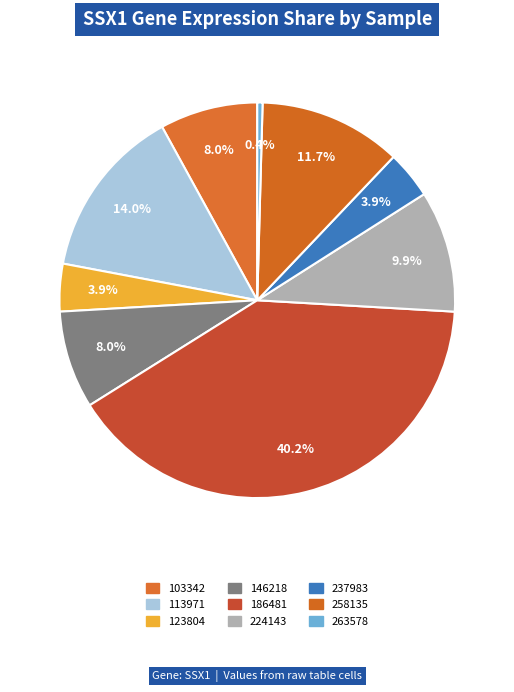

Which category has the smallest portion of the pie?

263578